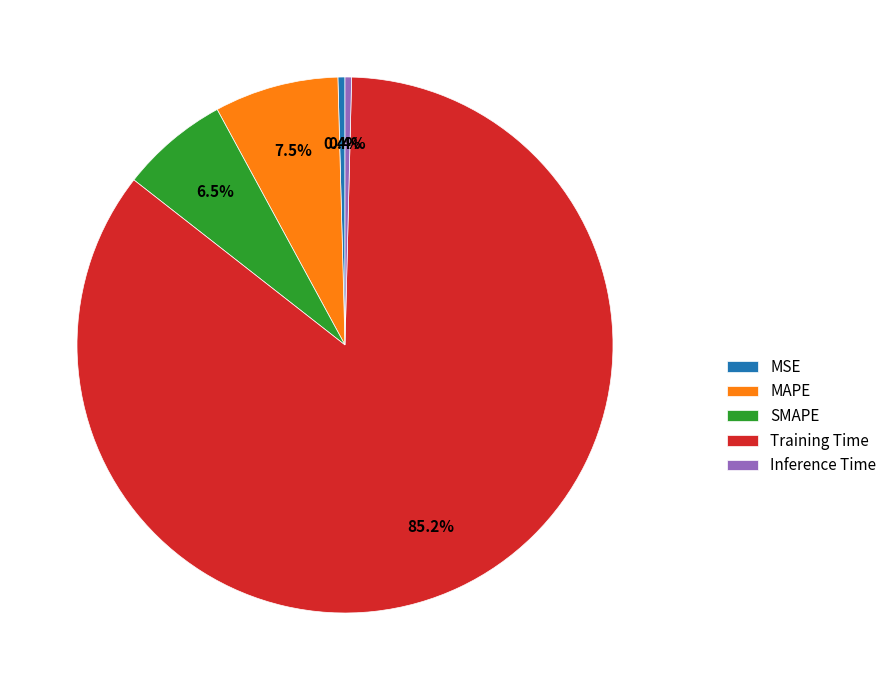

To the nearest percent, what is the combined percentage of Inference Time and MSE?

1%